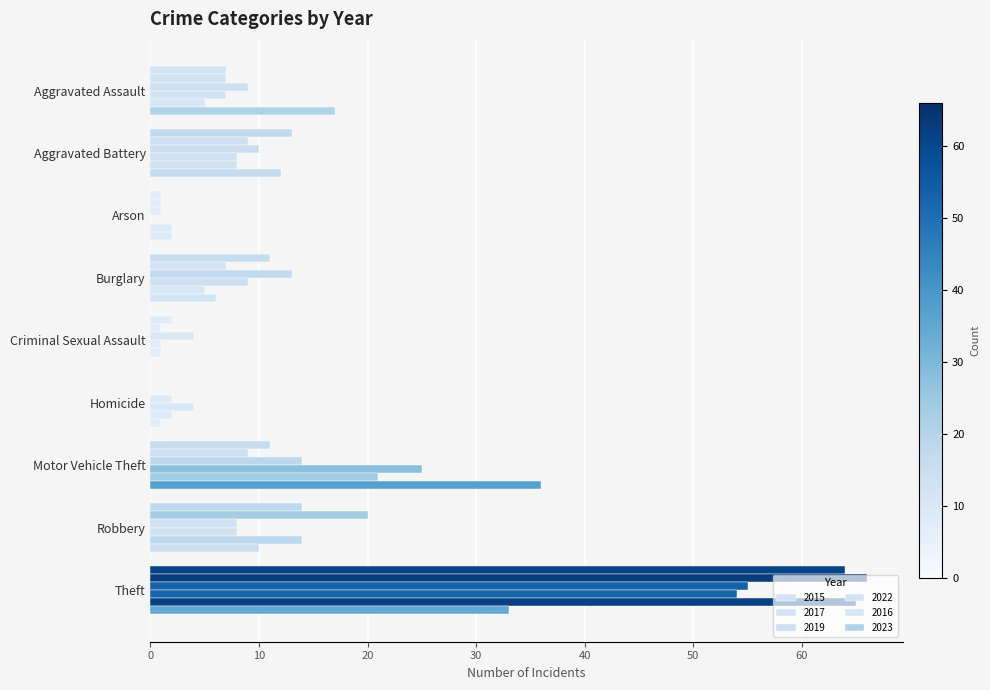

How many data points does each series have?

9